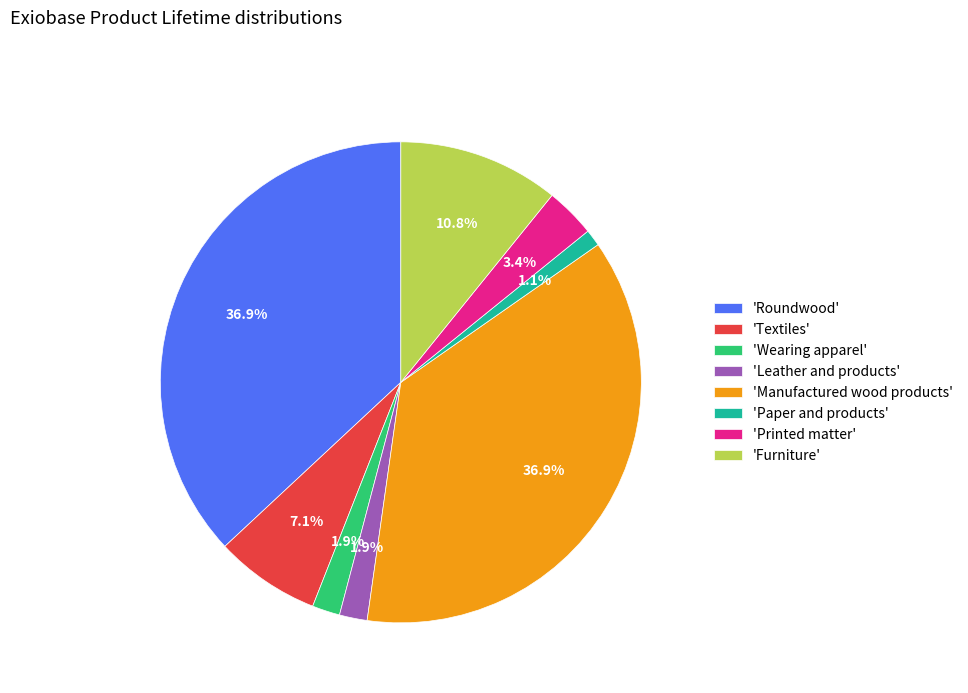

Which has a higher value, 'Roundwood' or 'Textiles'?

'Roundwood'